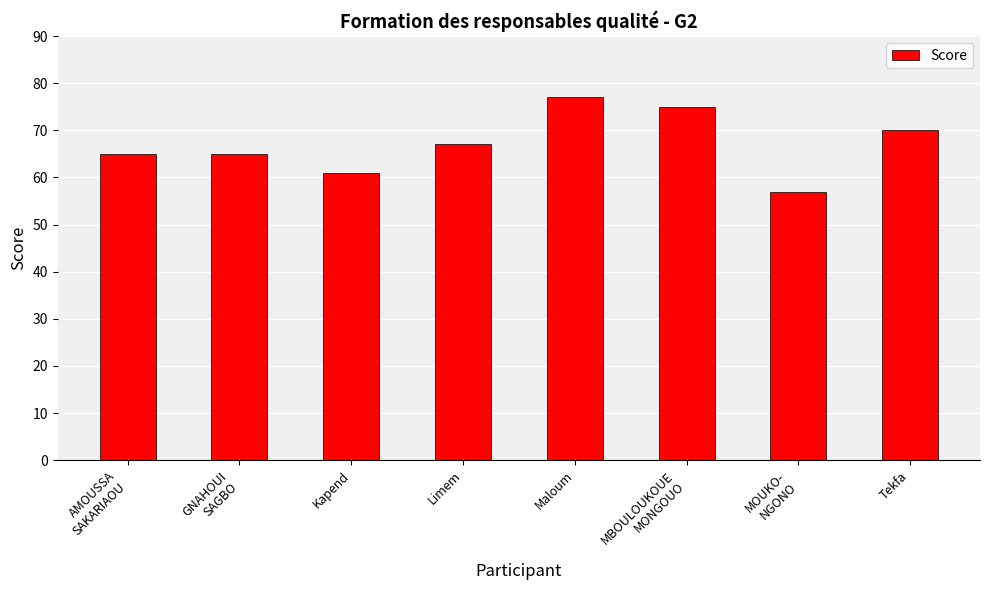

Which has a higher value, MBOULOUKOUE
MONGOUO or Maloum?

Maloum